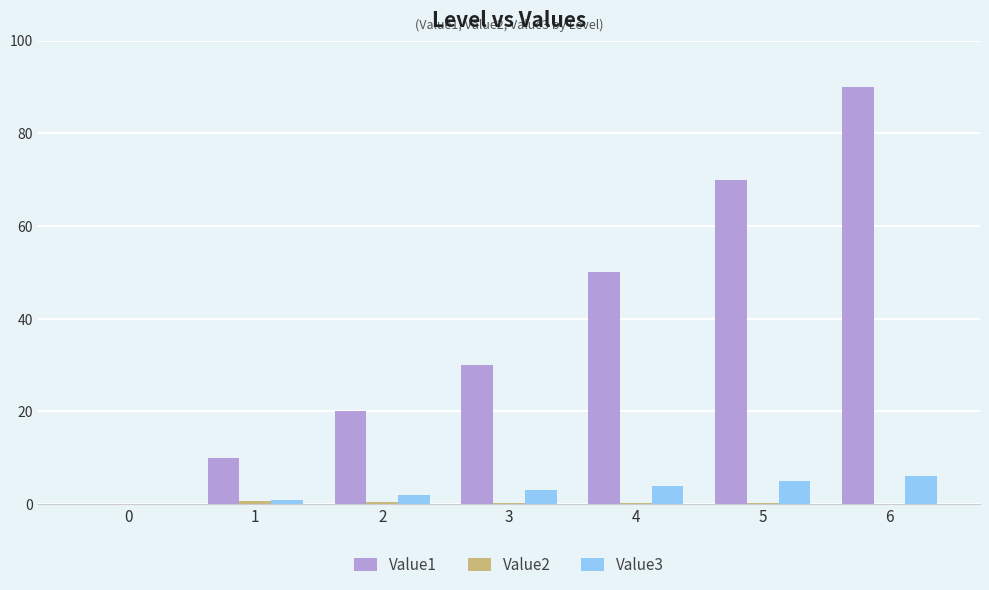

At which category is the sum across all series the highest?

6